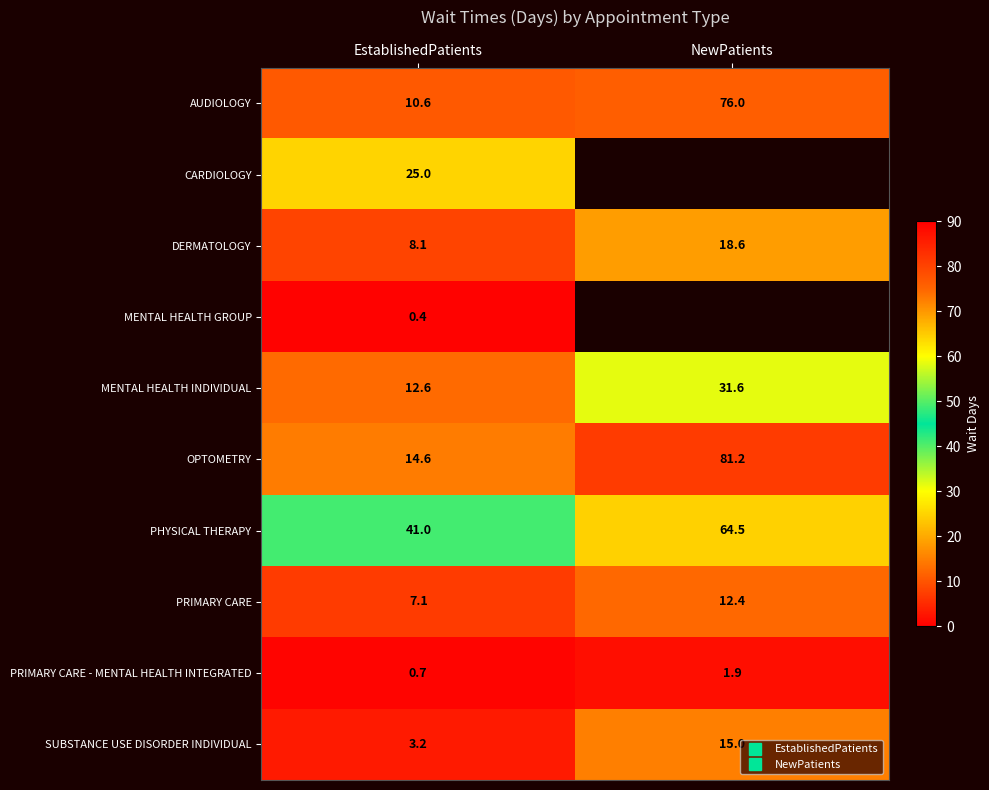

Which series has the largest range (max minus min)?

OPTOMETRY